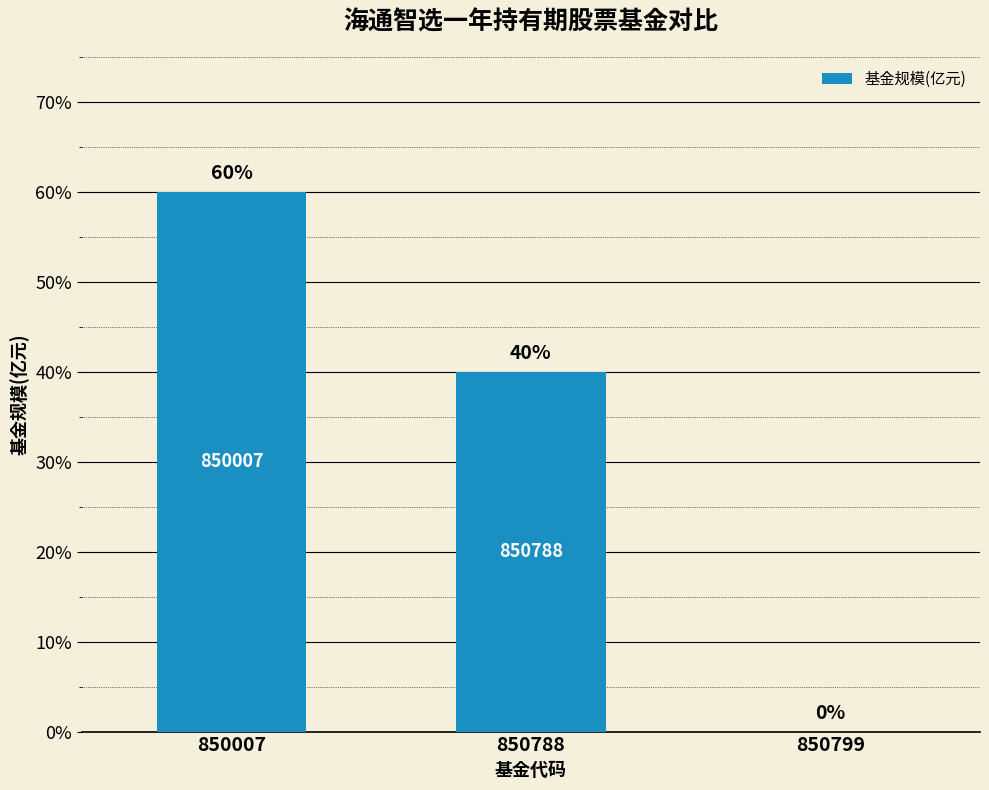

Count the values in the range 0 to 1.

3